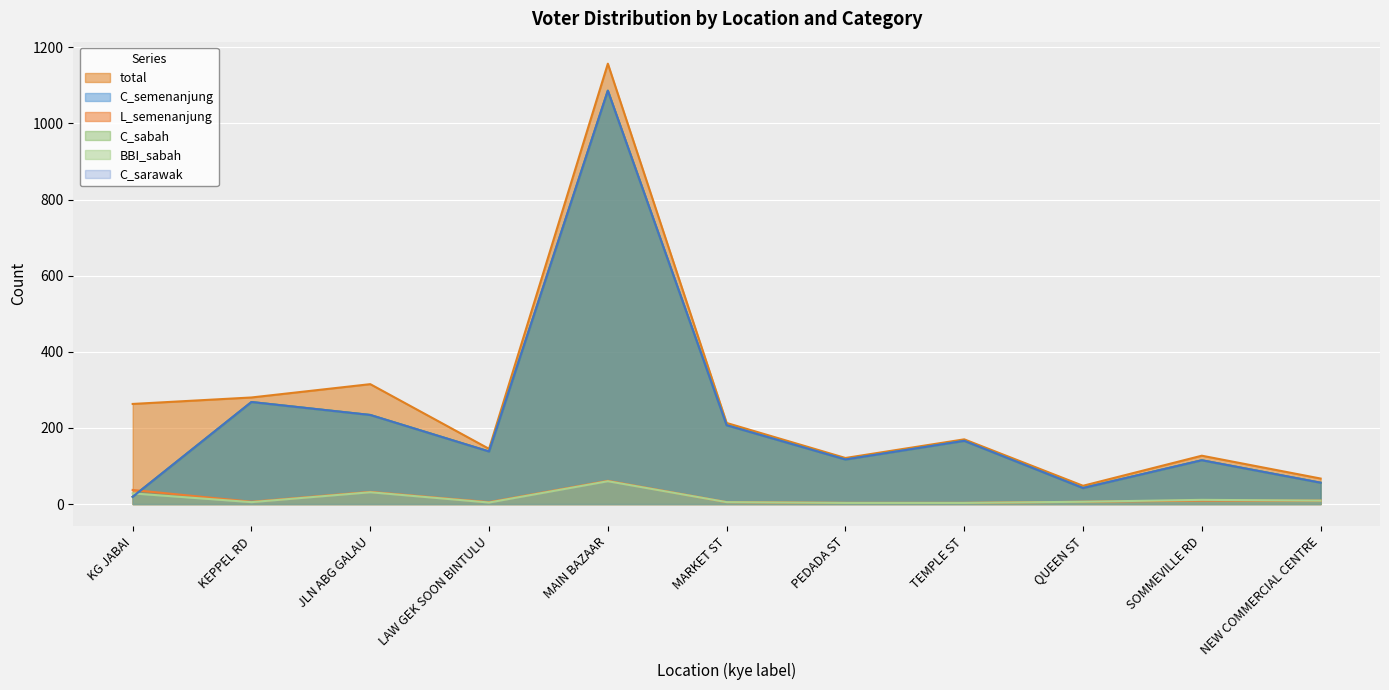

What is the maximum value for L_semenanjung?

61